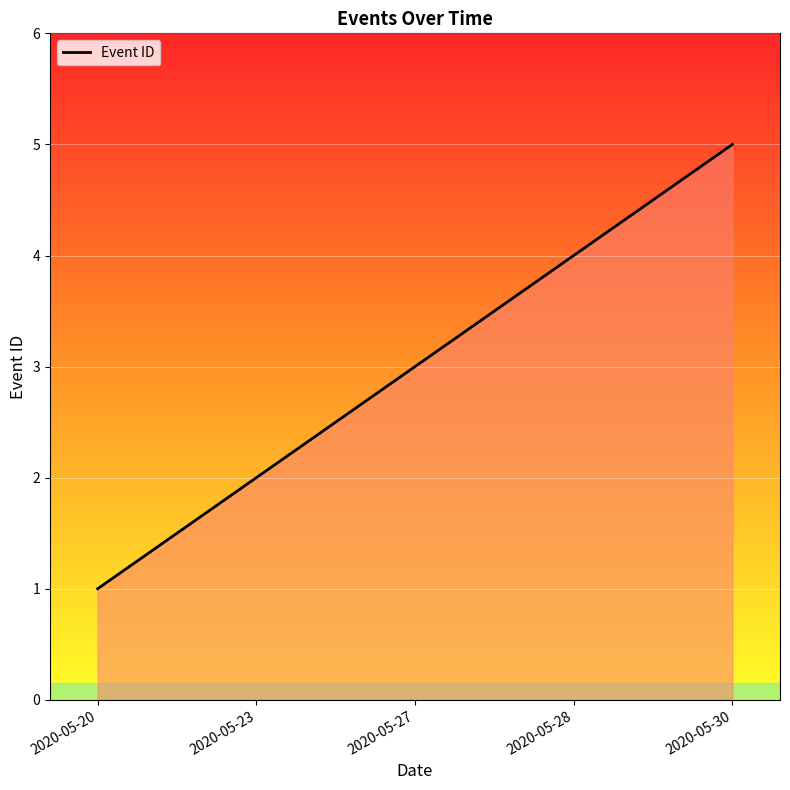

What is the difference between the maximum and second lowest values?

3